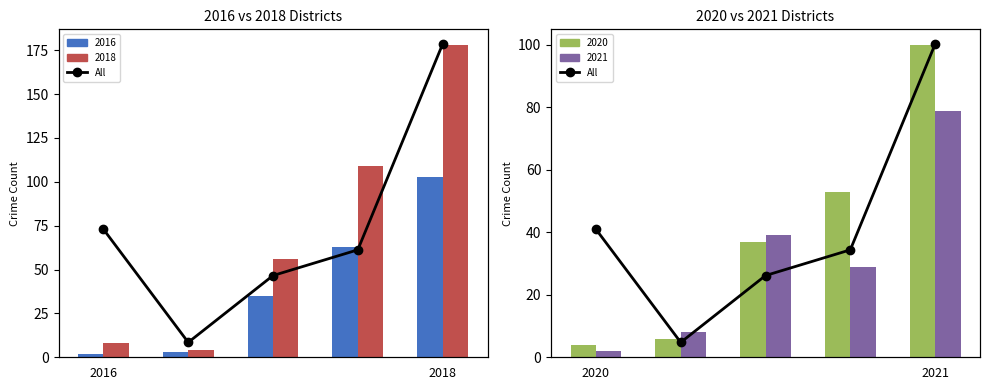

Does the chart contain any negative values?

No